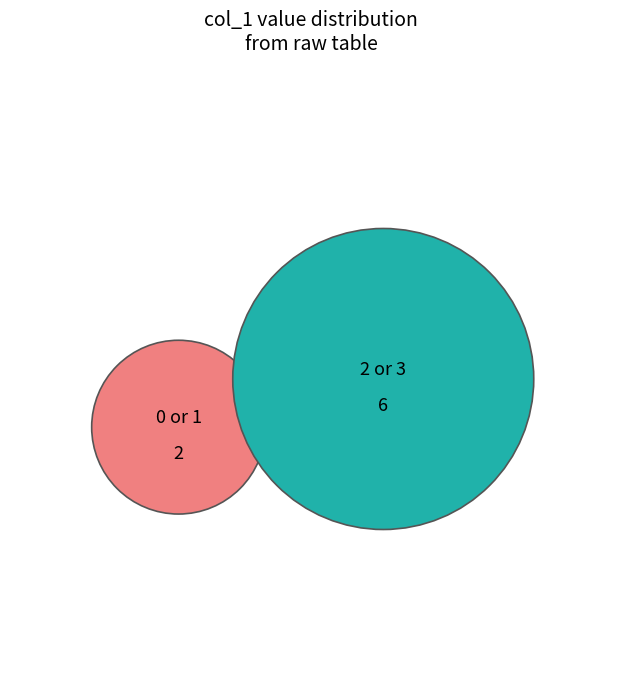

Does 0 account for over 50% of the chart?

No